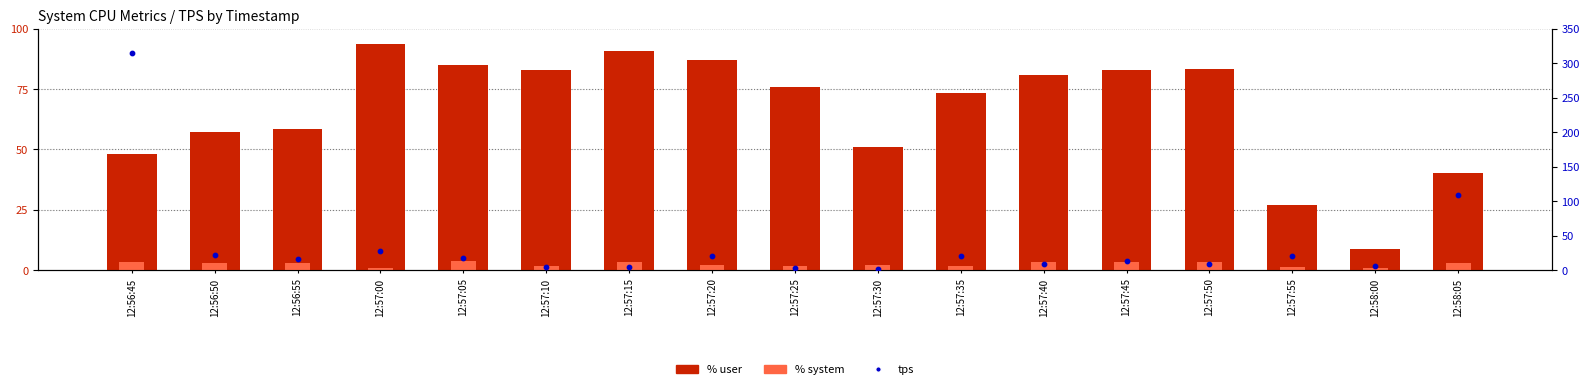

Which series has the largest total across all categories?

%user